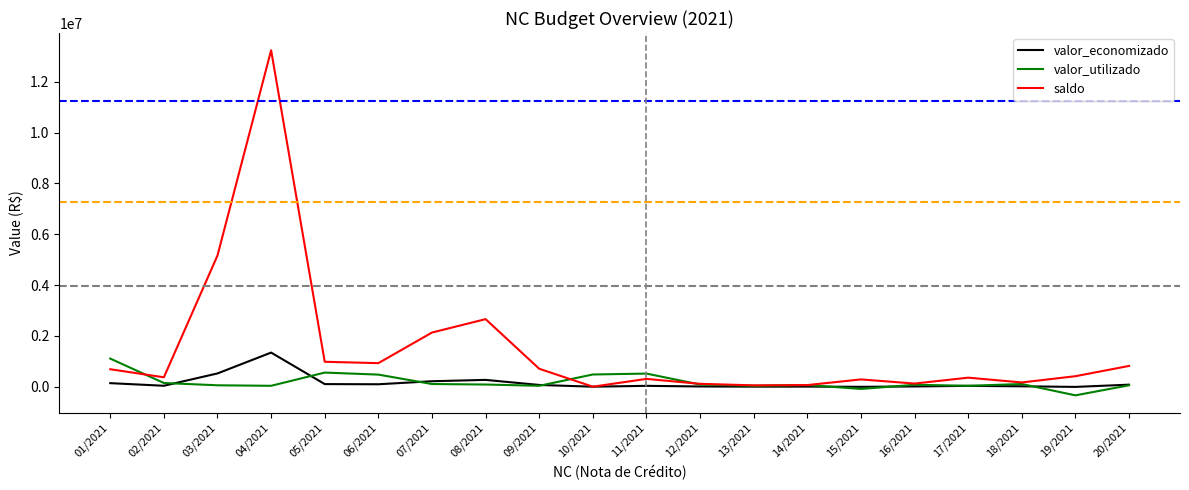

At which category is the sum across all series the highest?

04/2021